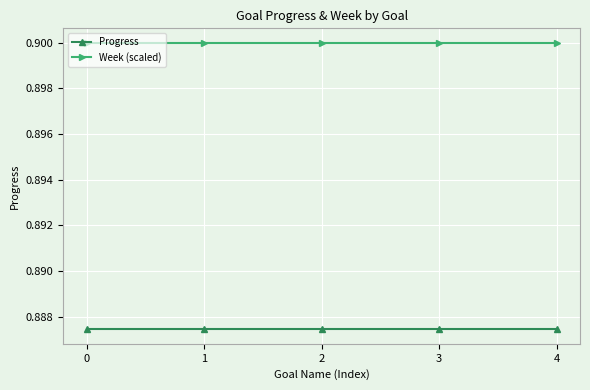

Is the value of Week (scaled) at 0 greater than the value of Progress at 1?

Yes